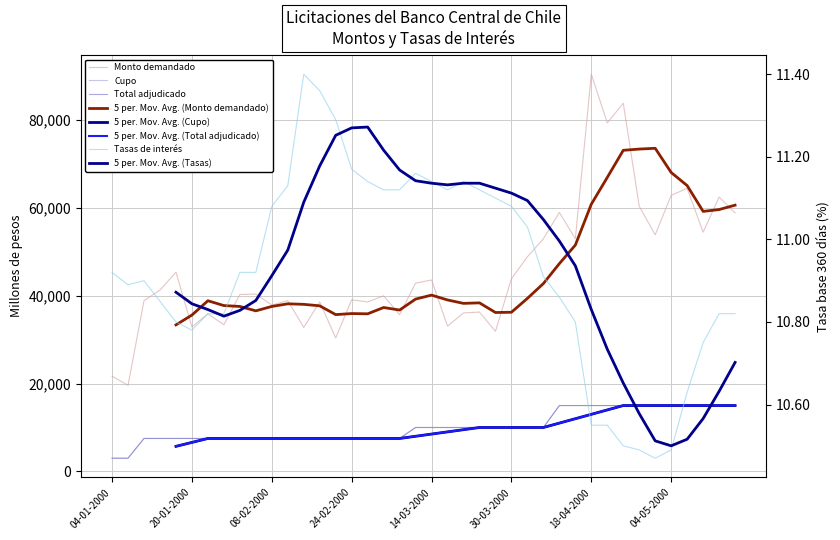

Which series has the largest total across all categories?

Monto demandado (millones de pesos)